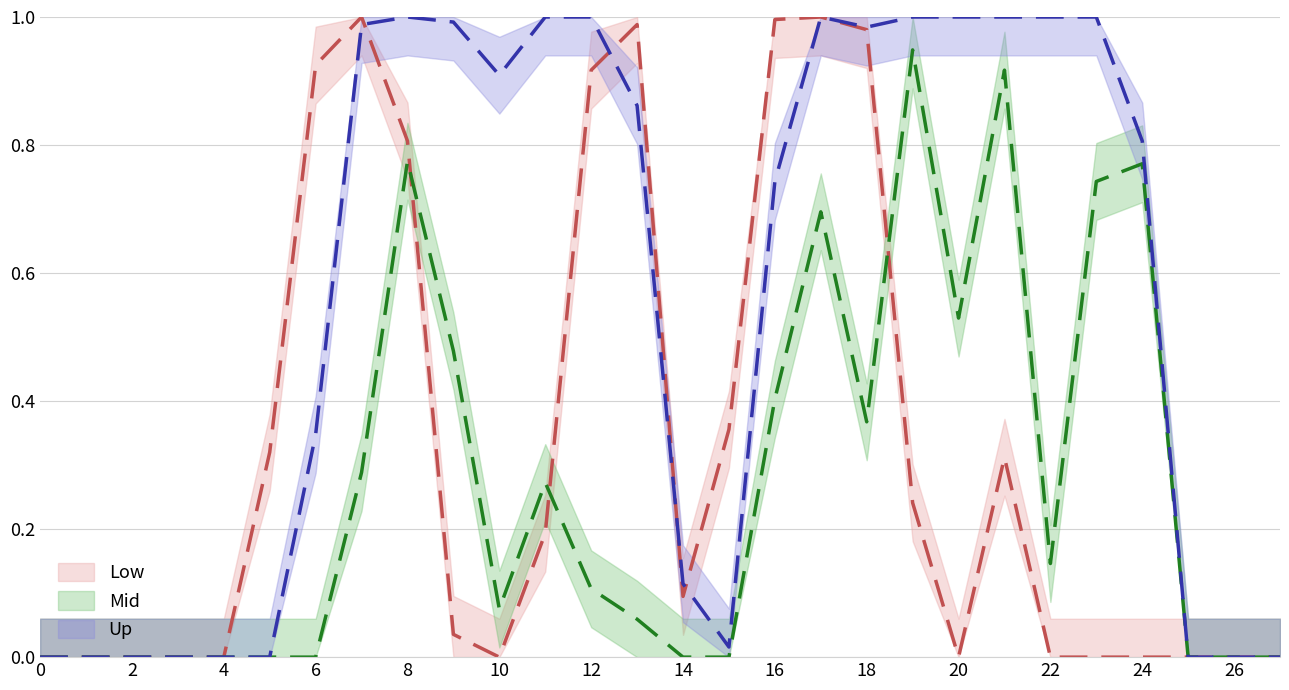

At how many categories does at least one series exceed 0?

20